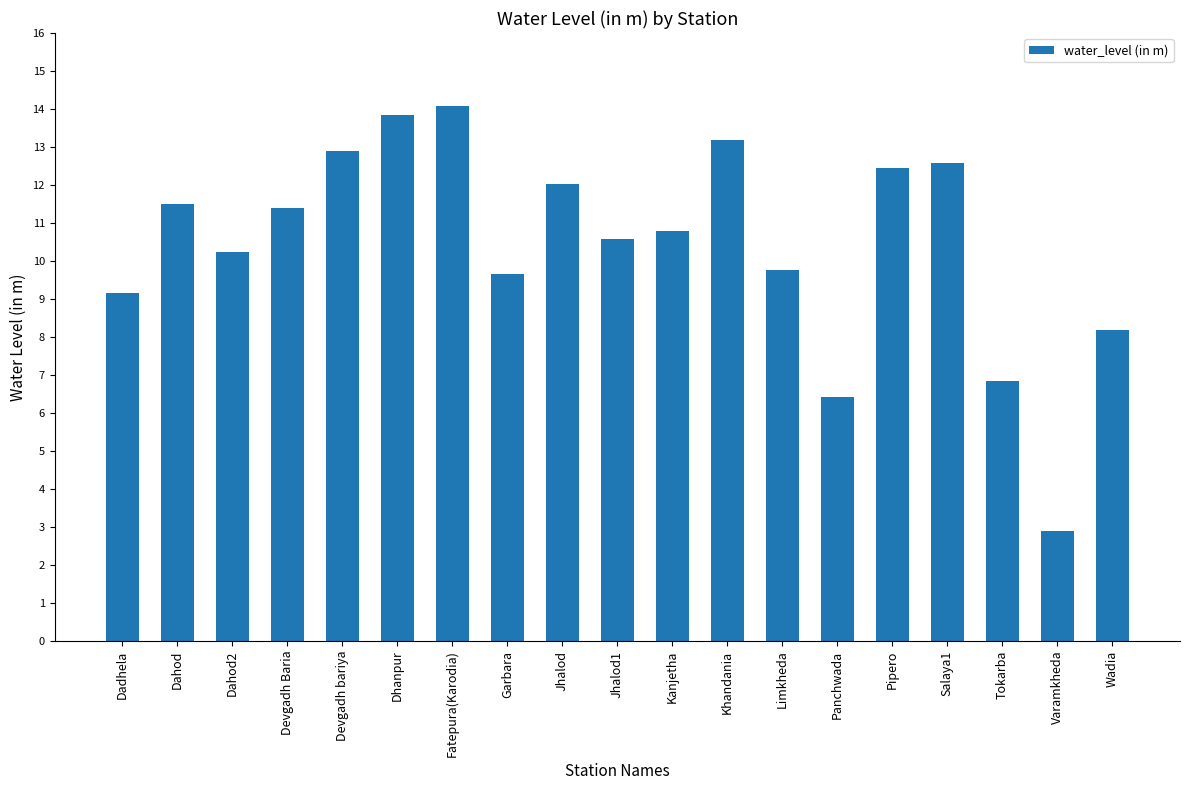

What is the difference between the values at Tokarba and Dadhela?

2.3